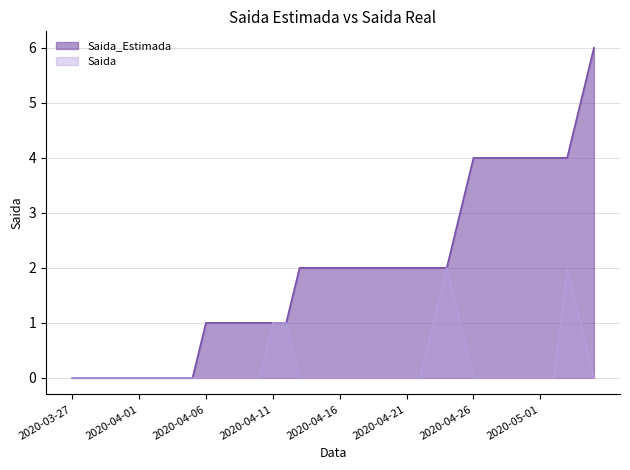

Does the chart display data point markers on the line(s)?

No